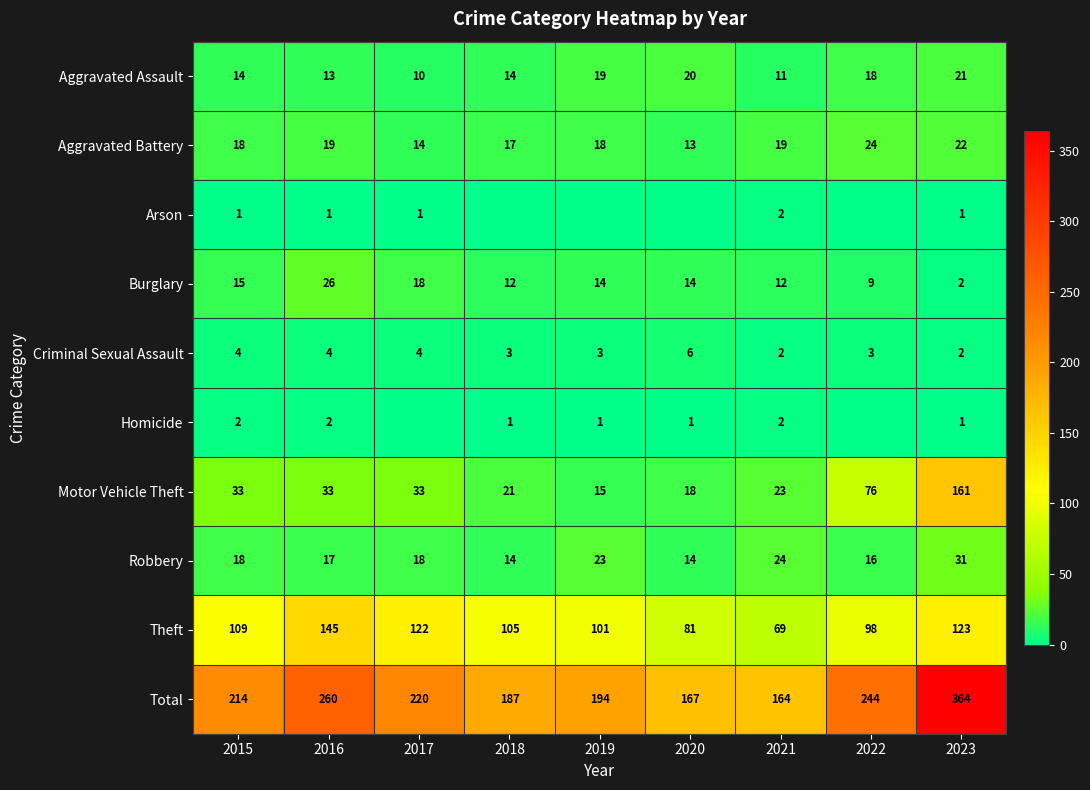

The Aggravated Assault series shows 20 at 2018. True or false?

False